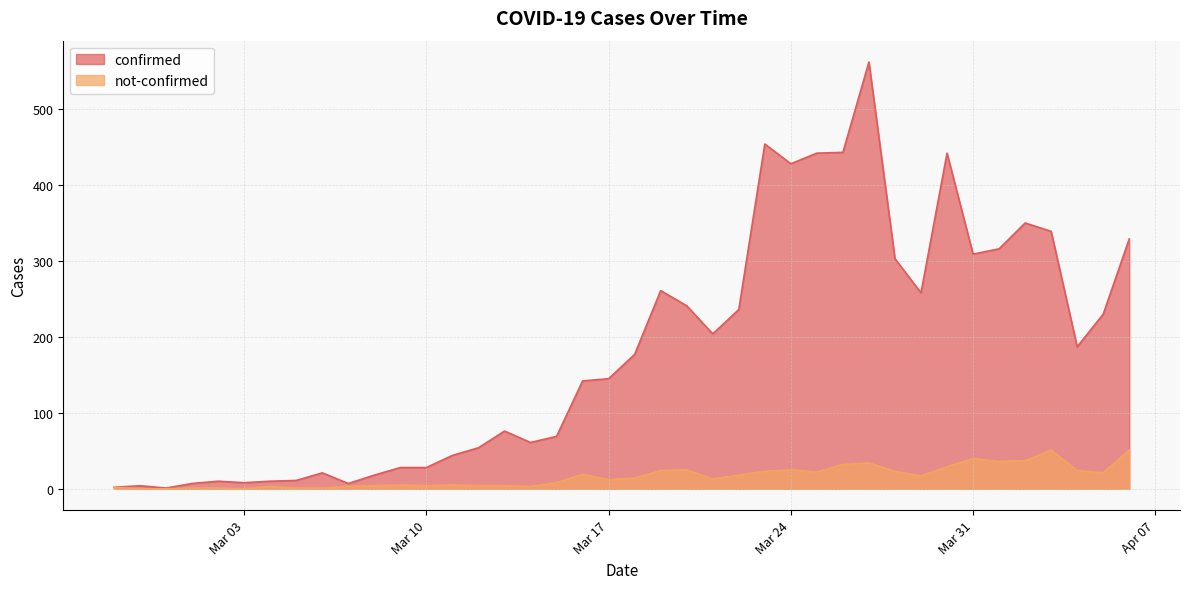

Which category has the highest value across all series?

2020-03-27